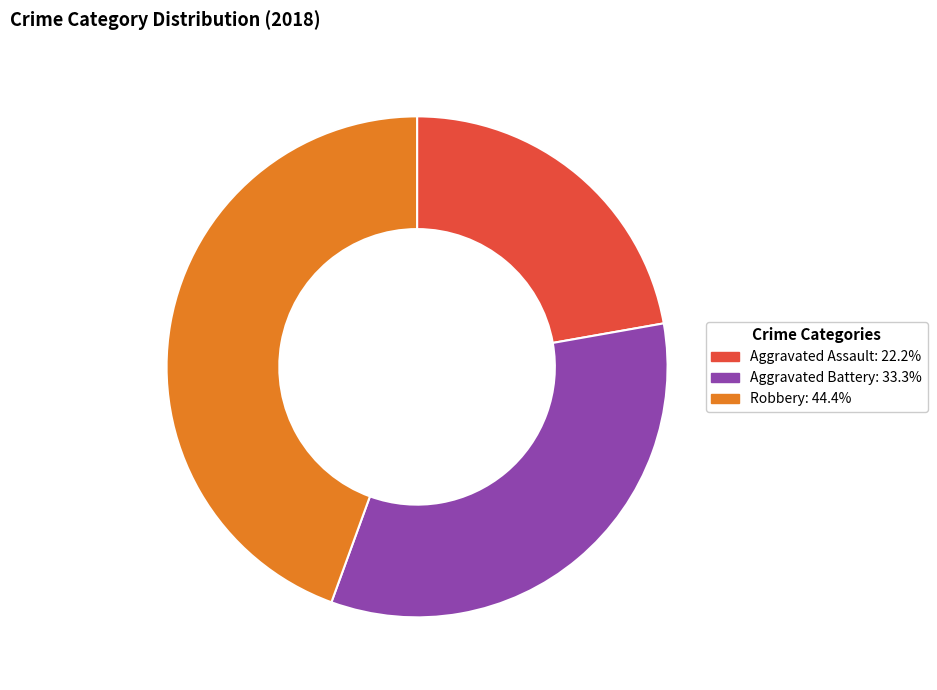

How many segments does this pie chart have?

3